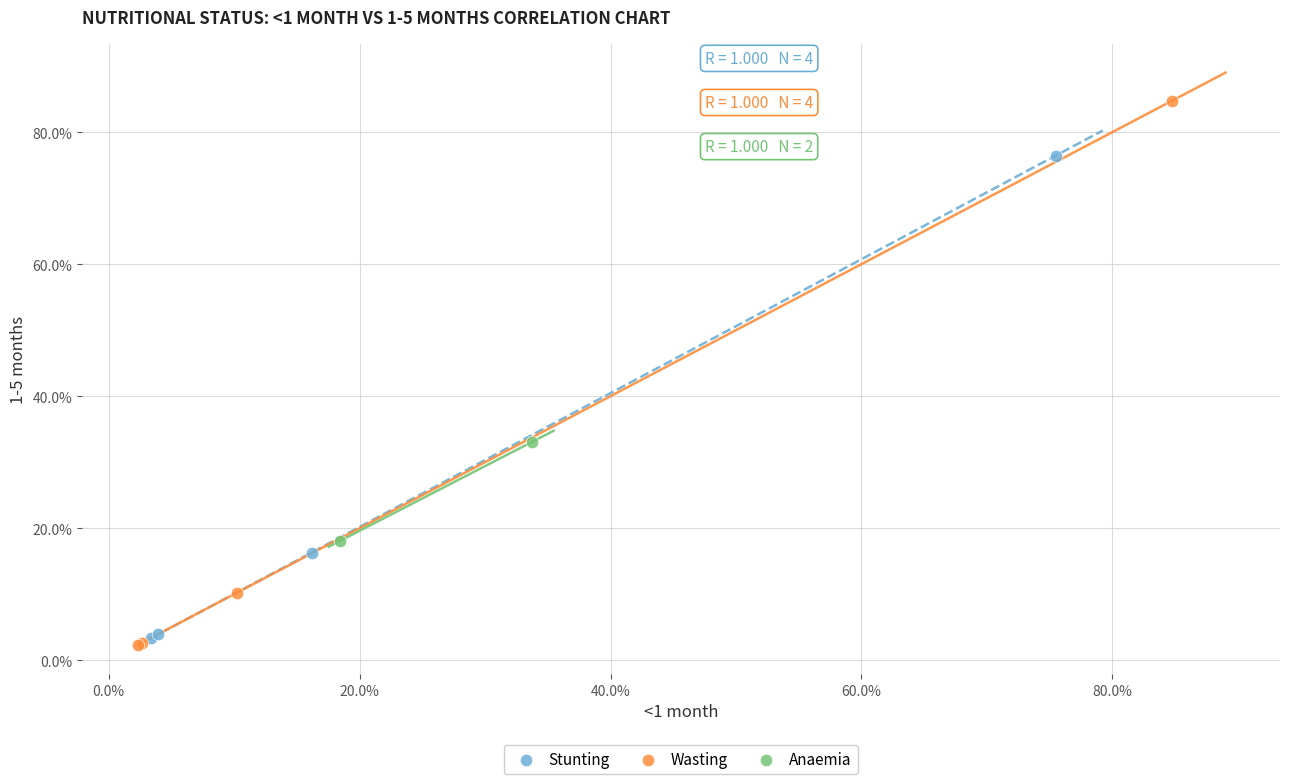

What are all the series names shown in the legend?

Stunting, Wasting, Anaemia